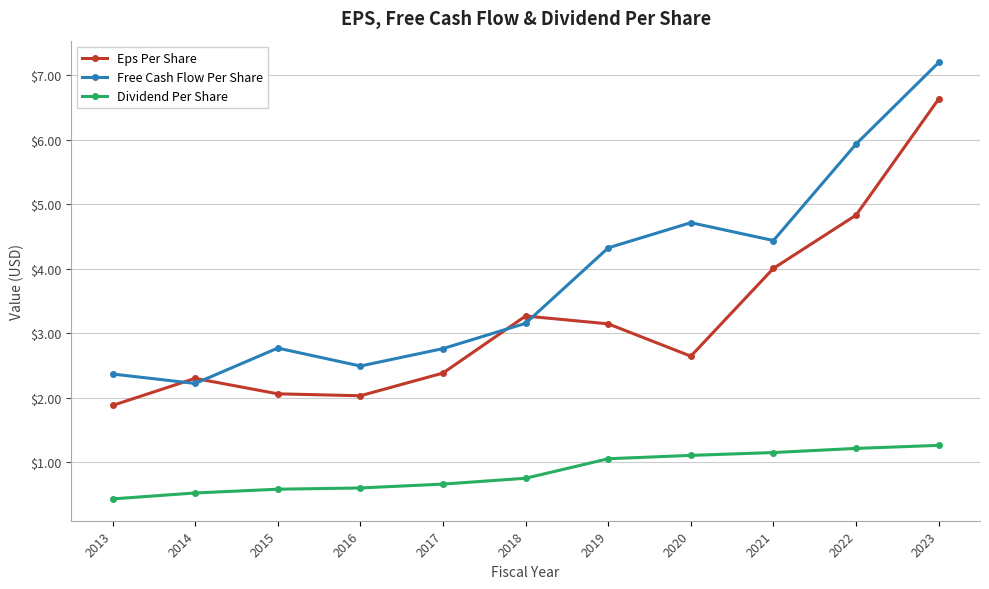

What is the value of the Free Cash Flow Per Share point at the 4th from the left?

2.5